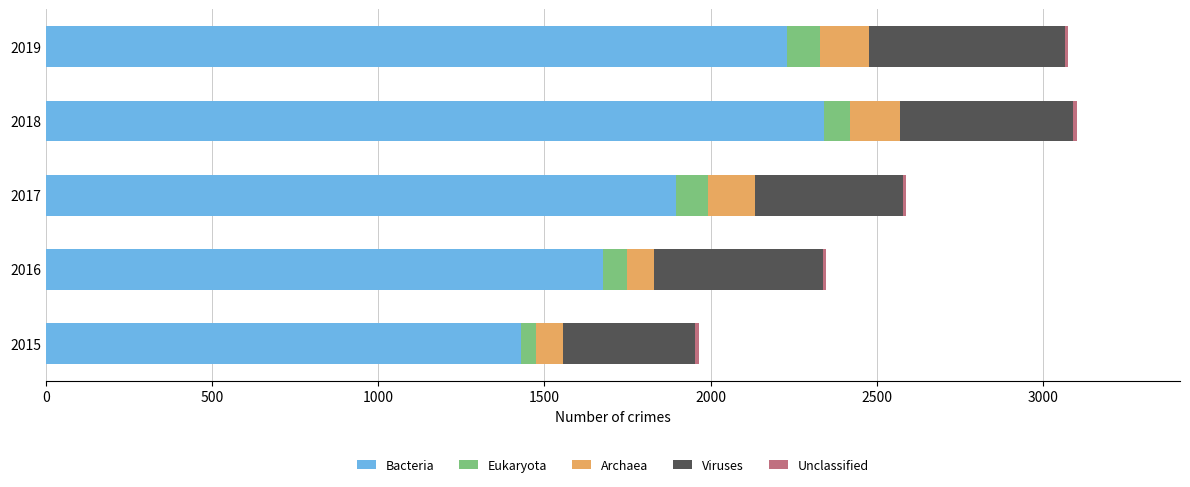

Is it true that Bacteria equals 1394 at 2019?

False